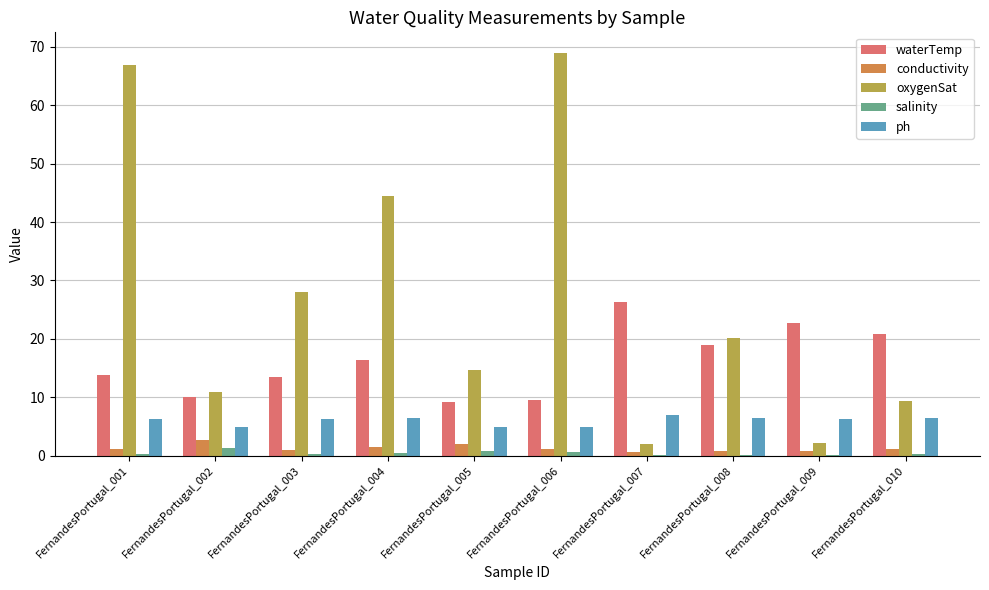

What value does the salinity series have at FernandesPortugal_006?

0.7